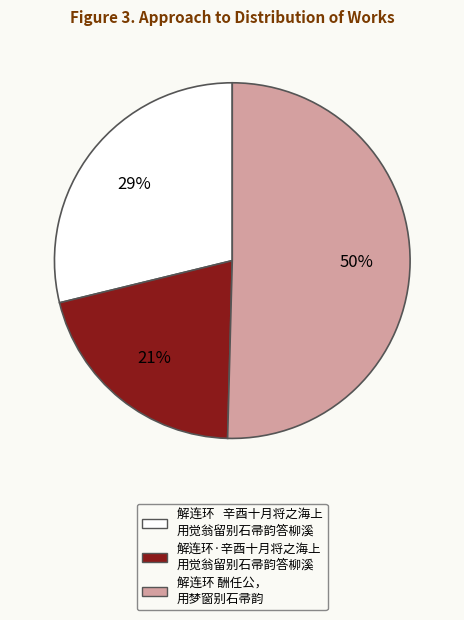

To the nearest percent, what is the average slice percentage?

33%